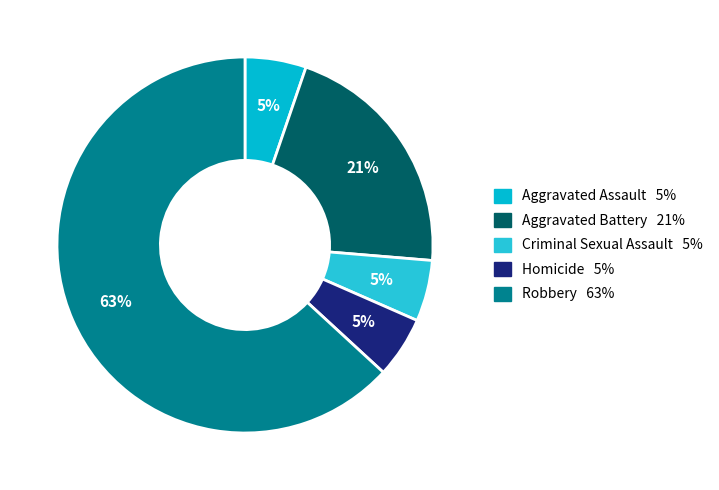

How many slices are in this pie chart?

5